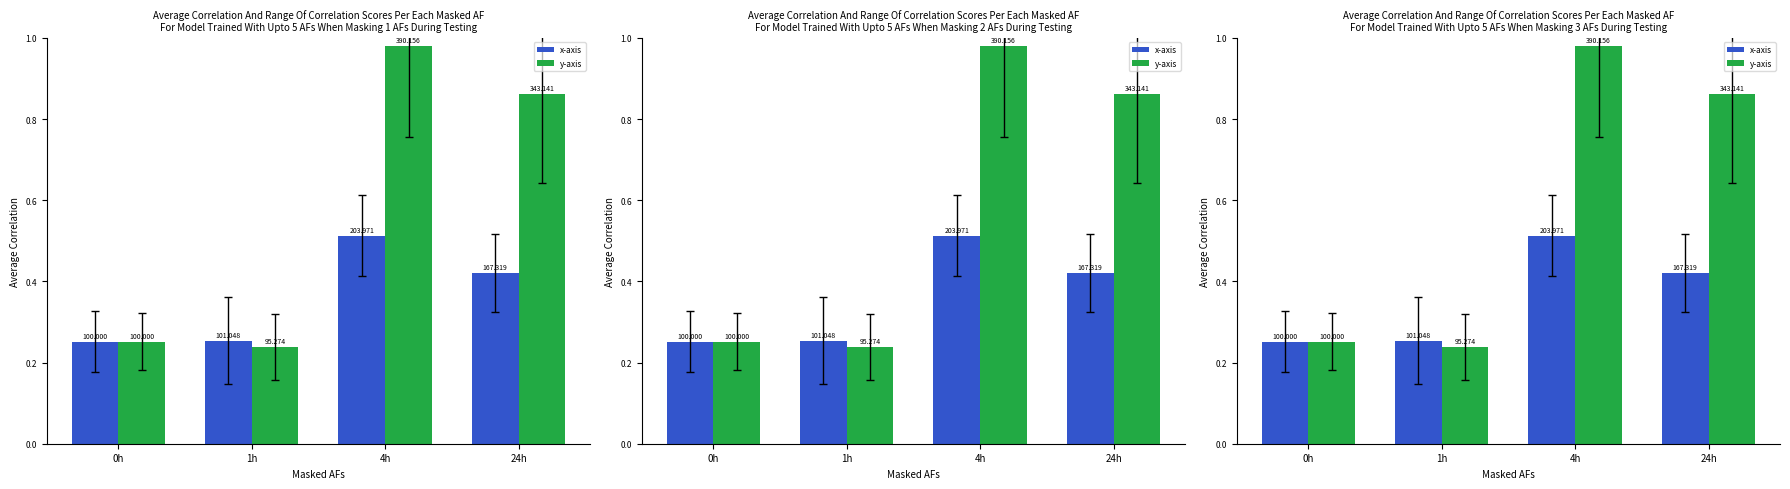

Rank the series at 1h from highest to lowest value.

x-axis, y-axis